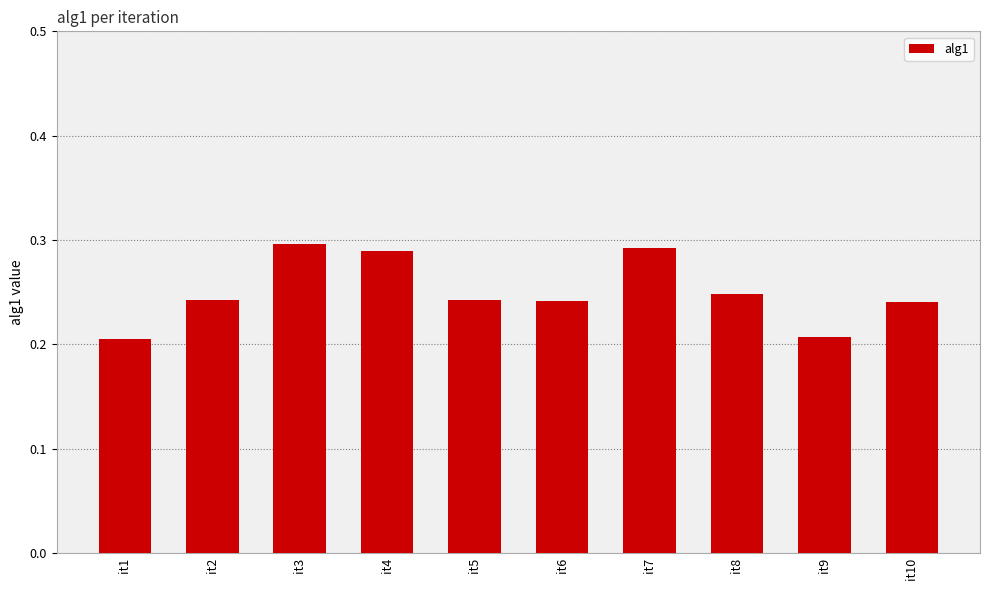

What is the difference between the second highest and minimum values?

0.1